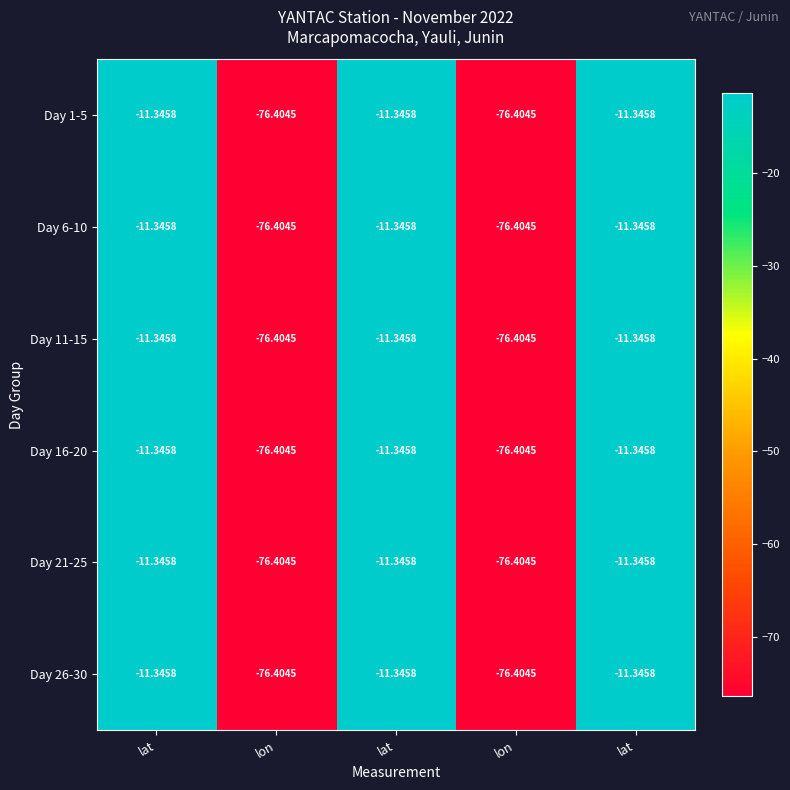

Which series has the widest spread of values?

Day 1-5